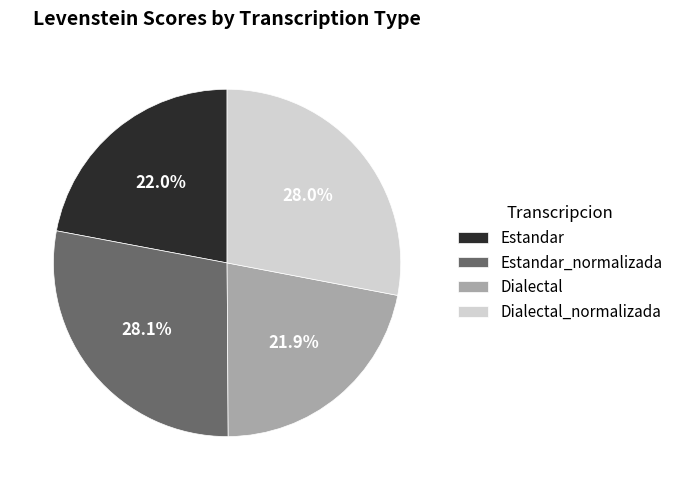

True or false: Dialectal accounts for 22% of the total.

True